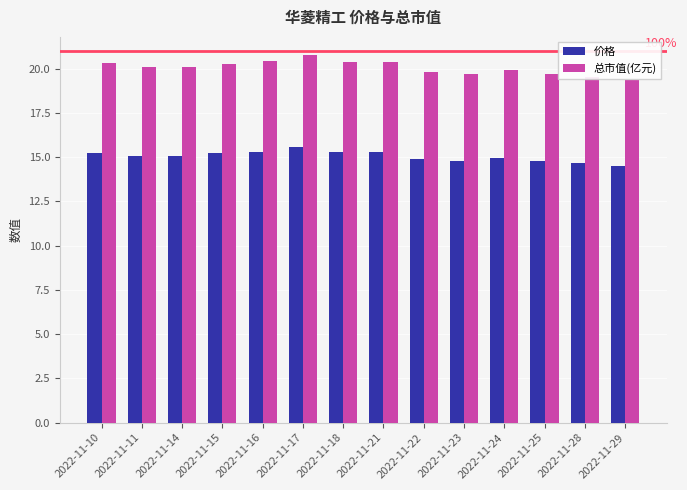

What is the smallest value displayed?

14.5